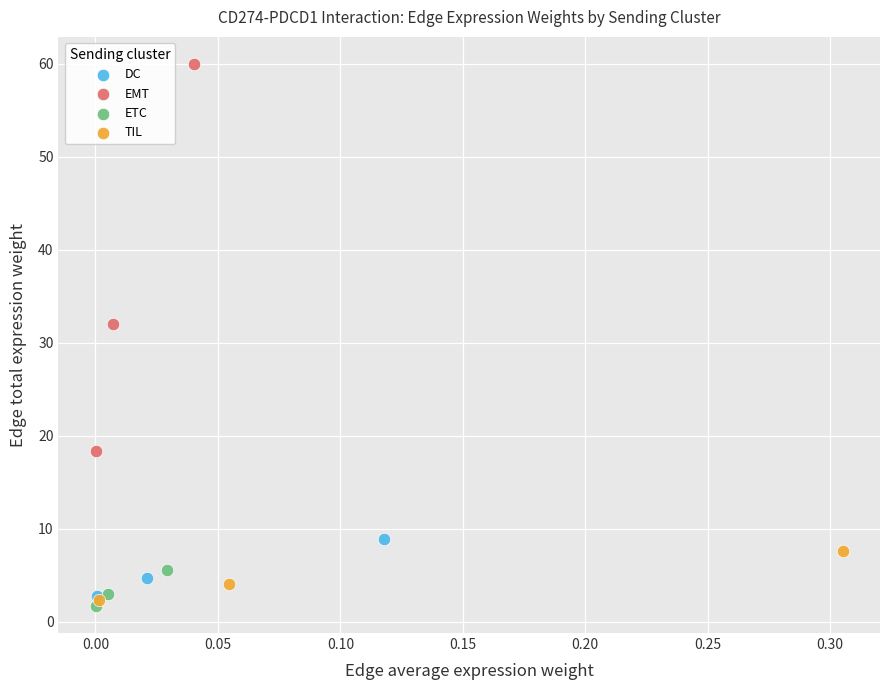

Which series has the widest spread of Y values?

EMT